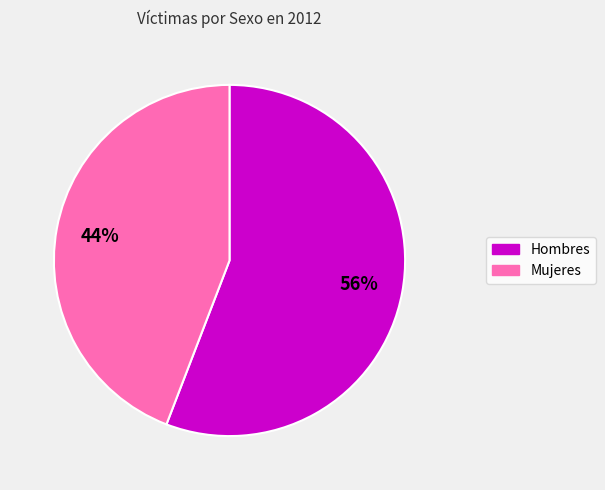

Is there any slice that represents more than half of the pie?

Yes